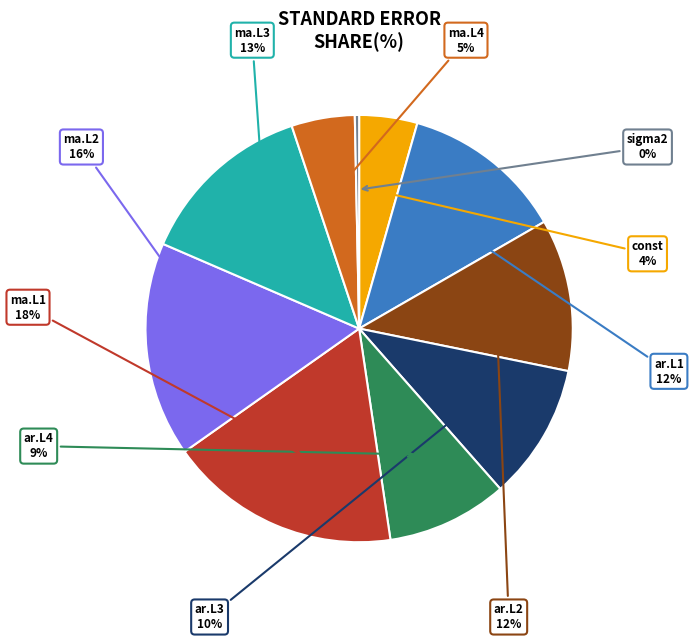

Does ma.L3 account for over 50% of the chart?

No